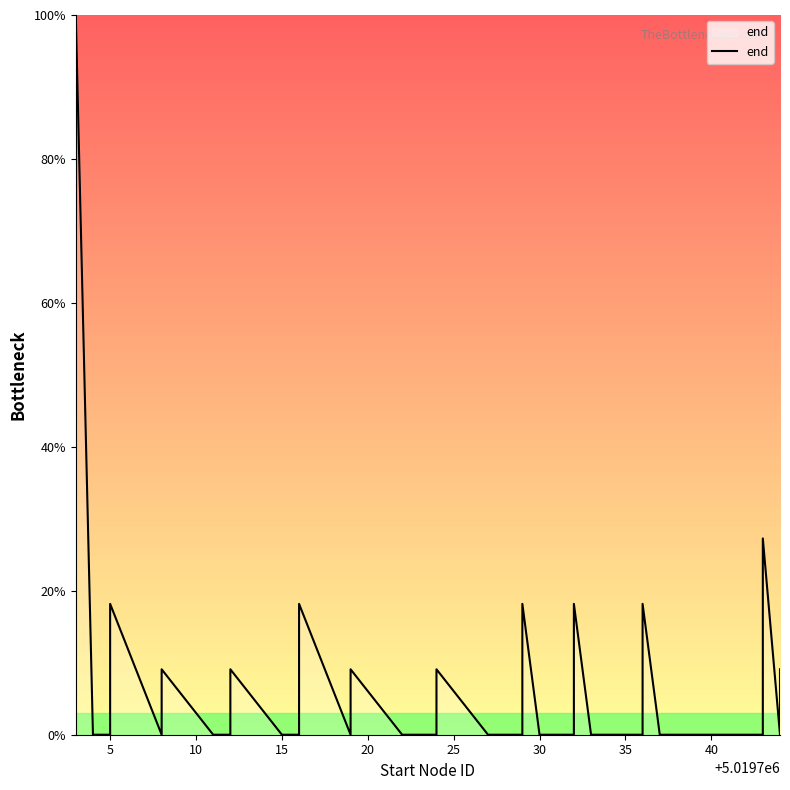

Count the number of categories in the chart.

40